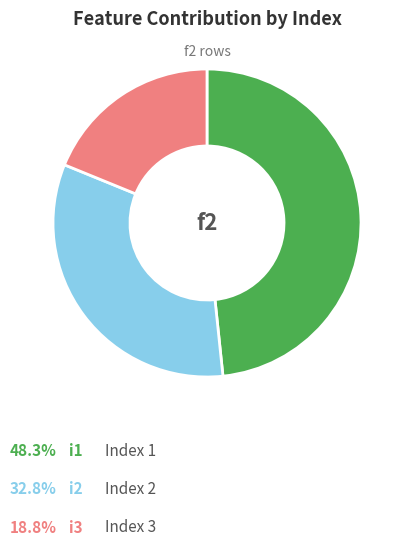

Is there any slice that represents more than half of the pie?

No